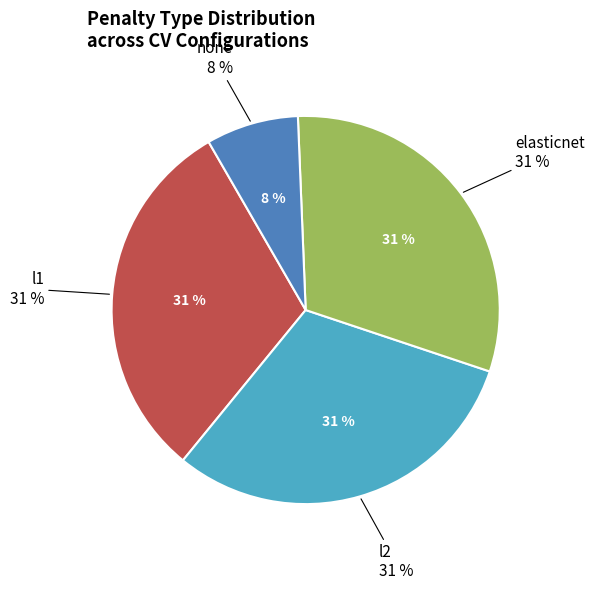

The l2 slice represents 17% of the pie. True or false?

False